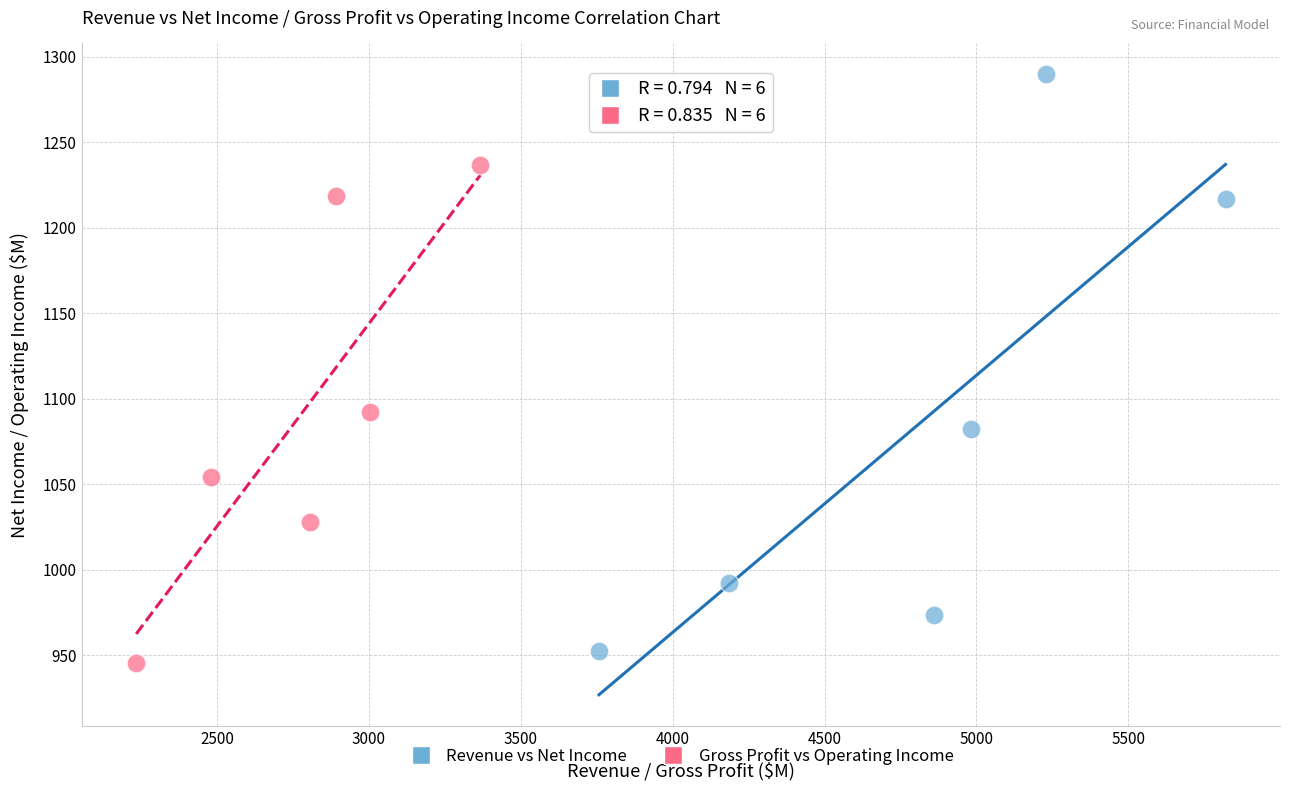

Which series has the largest Y range (max minus min)?

Revenue vs Net Income